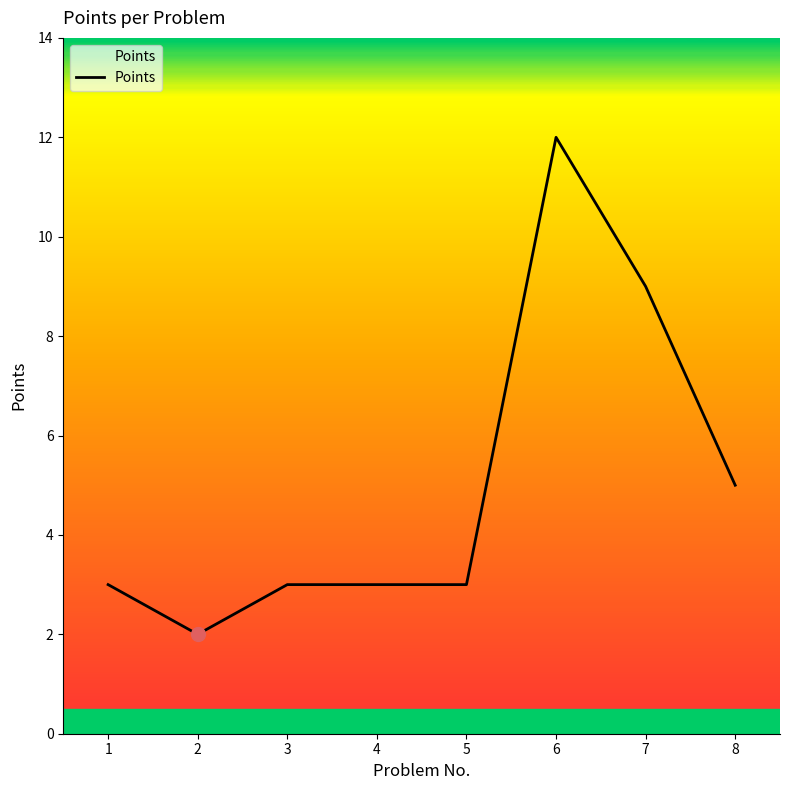

How many values are between 3 and 9?

6